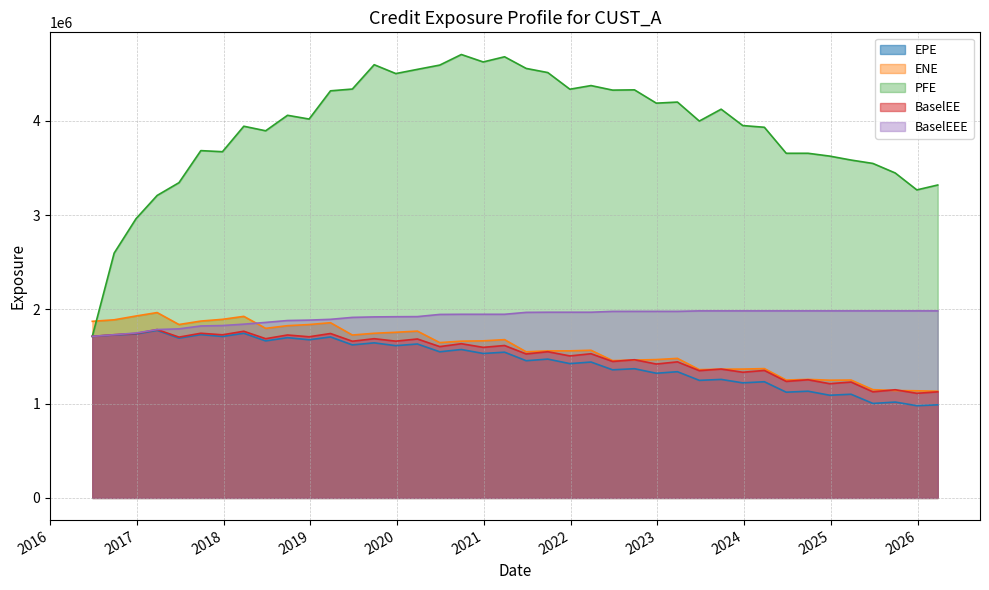

Between 2017-03-27 and 2022-09-27, which series saw the biggest shift?

PFE